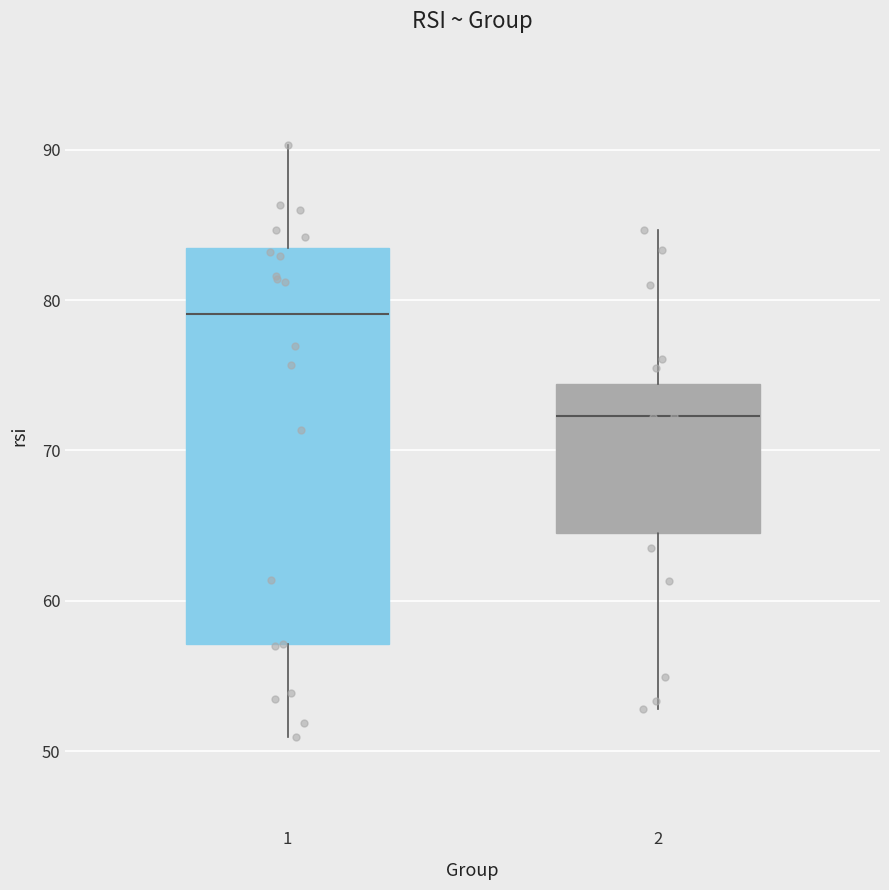

Which box has the lowest median line?

2